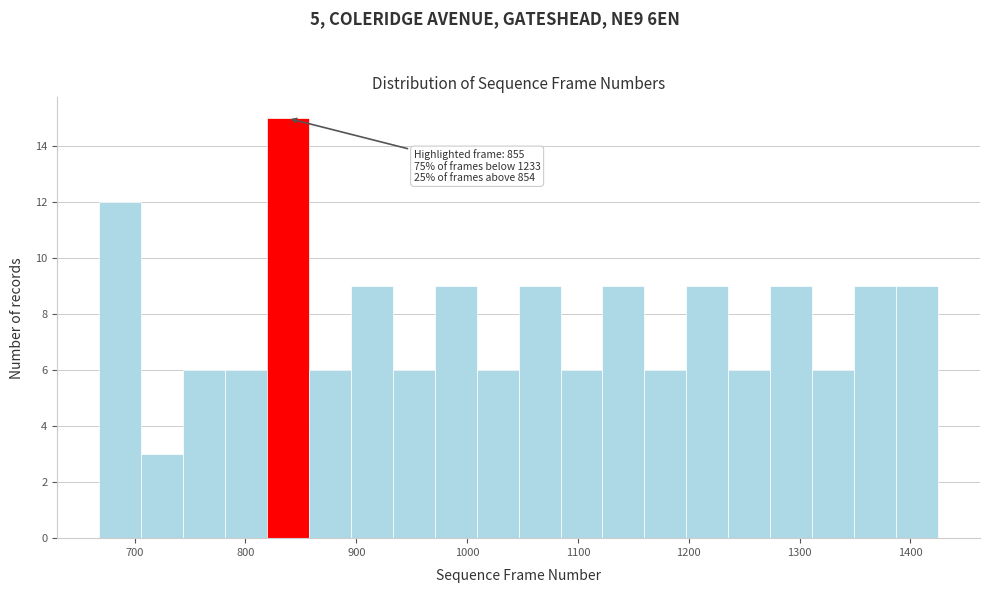

Read against the x-axis, roughly where is the centre of the tallest bar?

840